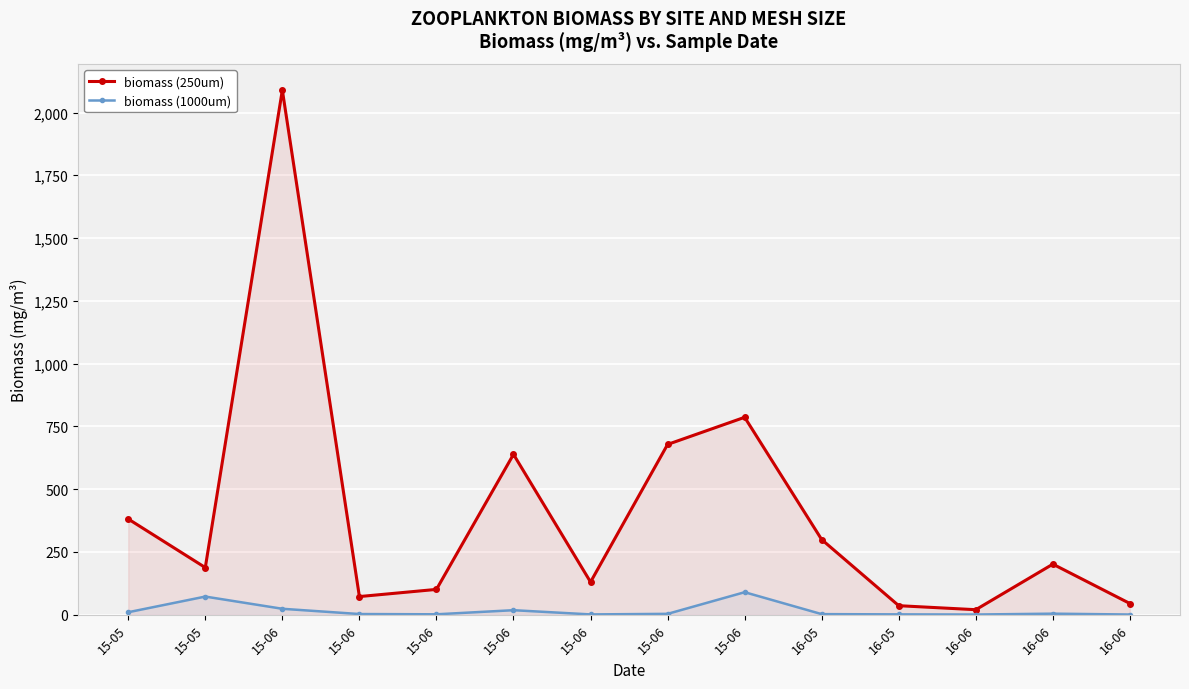

How many interior local peaks does the biomass (250um) series have?

4